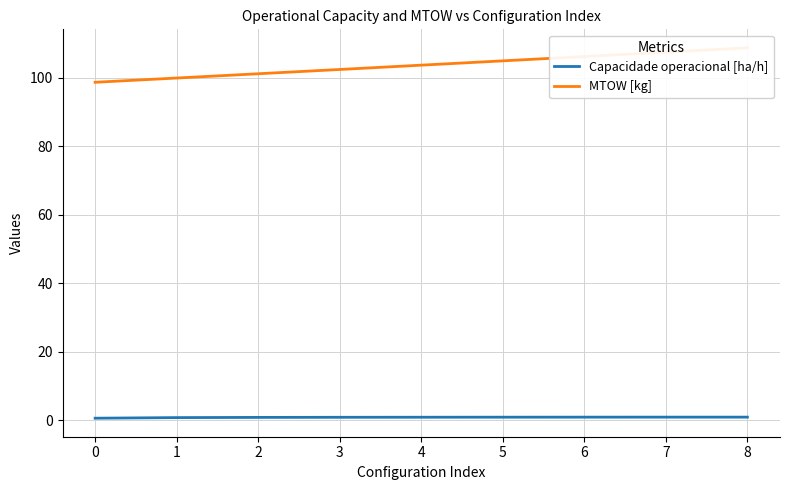

True or false: Capacidade operacional [ha/h] has a value of 0.9 at 8.

True